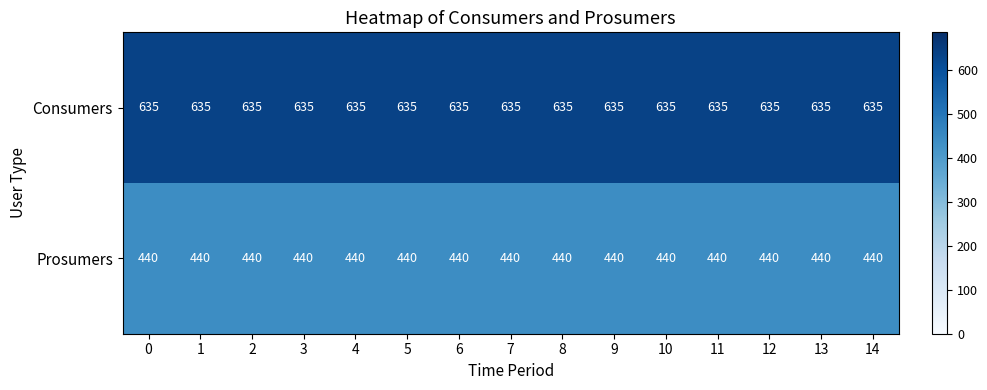

At 5, list the series in order from smallest to largest.

Prosumers, Consumers